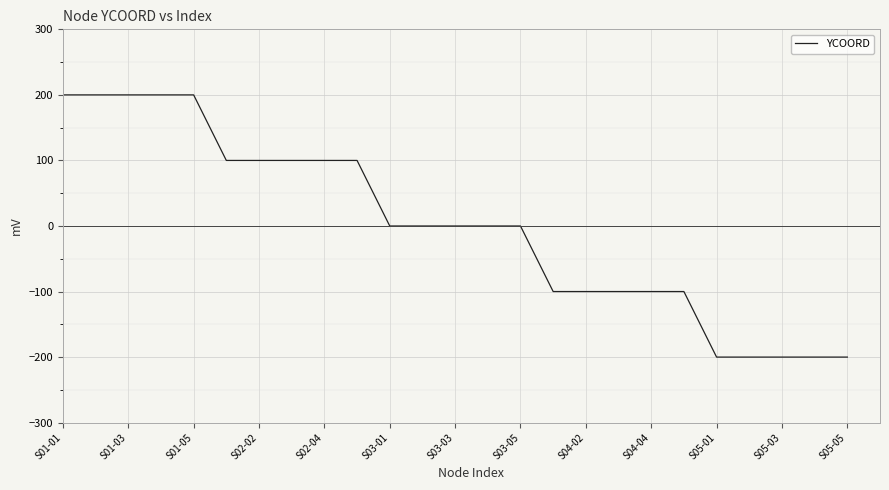

What is the smallest value displayed?

-200